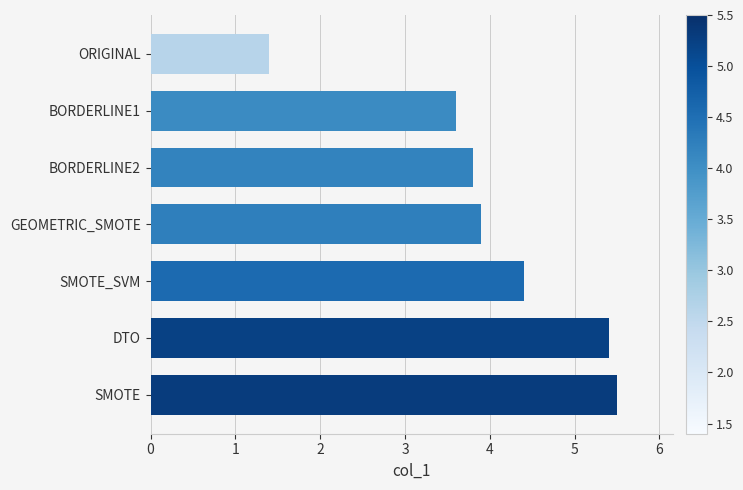

Rank the categories by value from highest to lowest.

SMOTE, DTO, SMOTE_SVM, GEOMETRIC_SMOTE, BORDERLINE2, BORDERLINE1, ORIGINAL